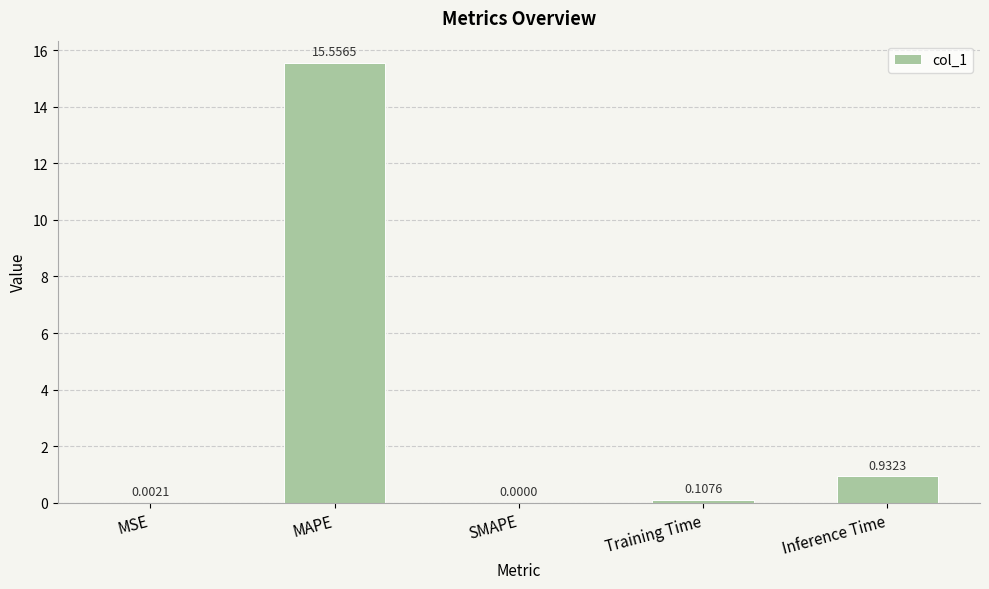

Count the number of data series in this chart.

1